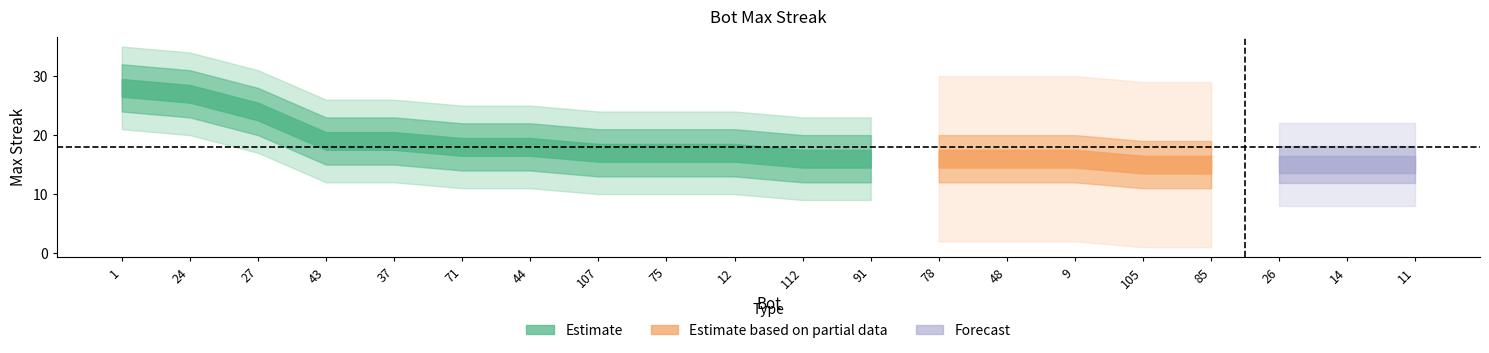

What is the change in value from 27 to 112?

-8